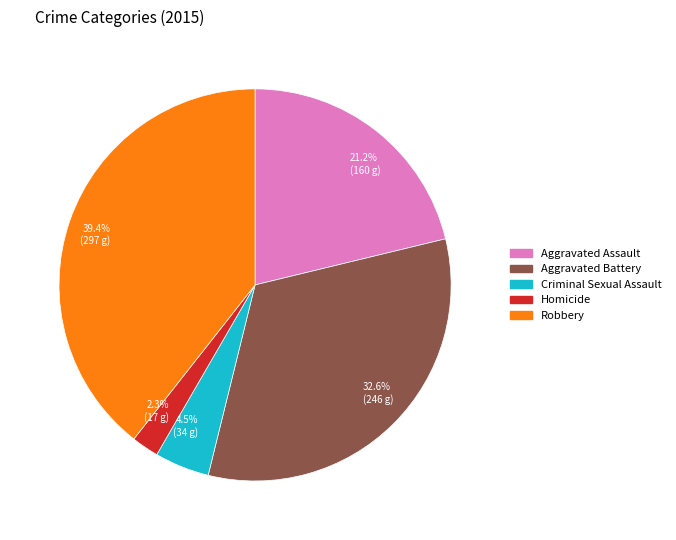

Which category has the smallest portion of the pie?

Homicide